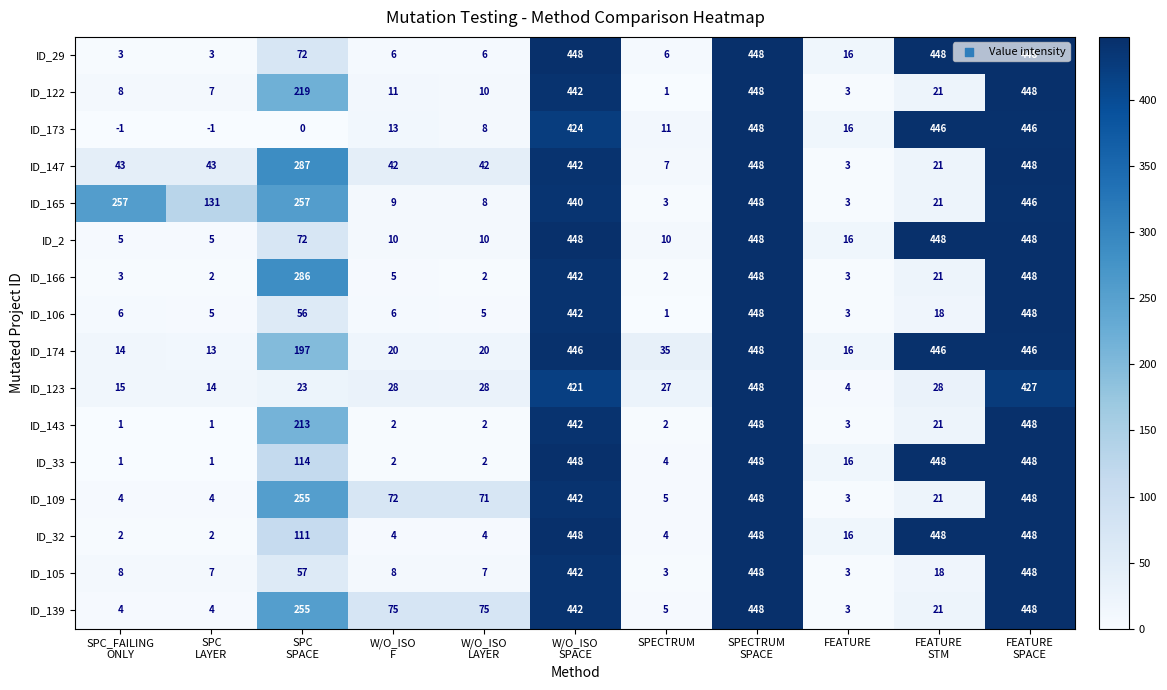

True or false: row_12 has a value of 1 at SPC
LAYER.

False